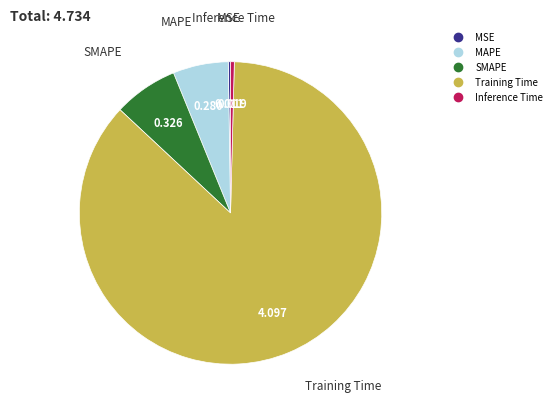

Which category has the biggest portion of the pie?

Training Time